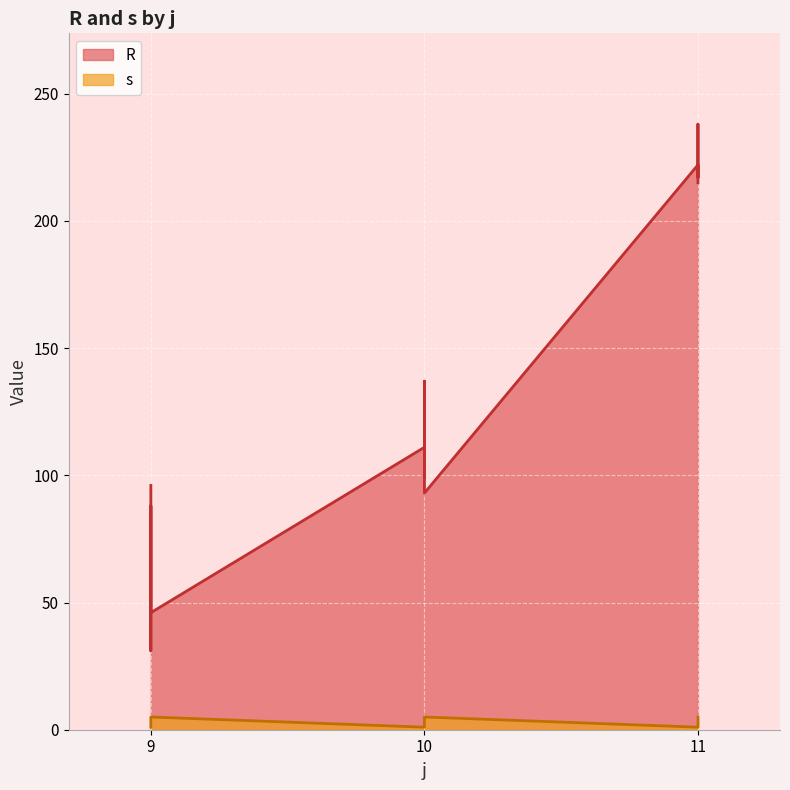

What is the sum of the s values at 9 and 11?

10